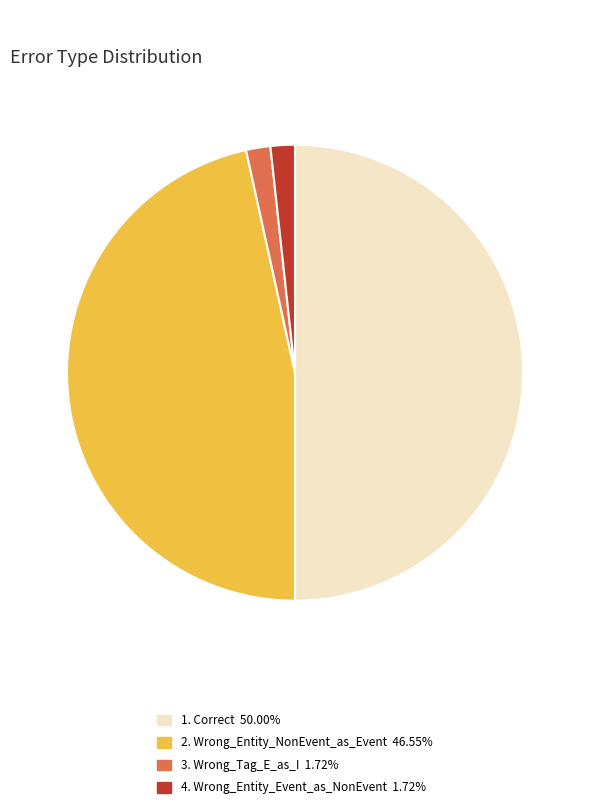

Which category has the smallest portion of the pie?

Wrong_Tag_E_as_I